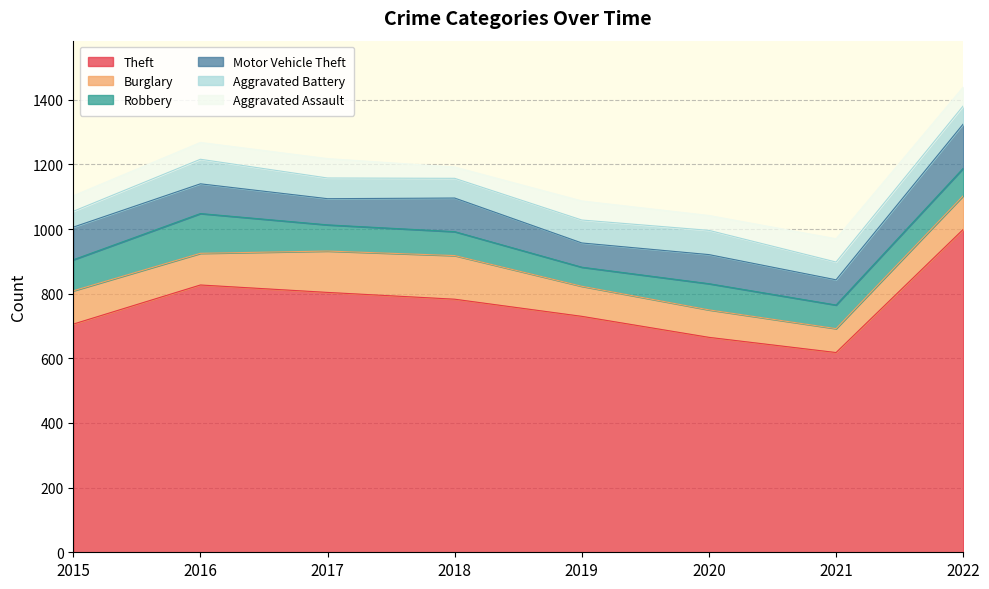

Which has a higher value, 2015 or 2018?

2018